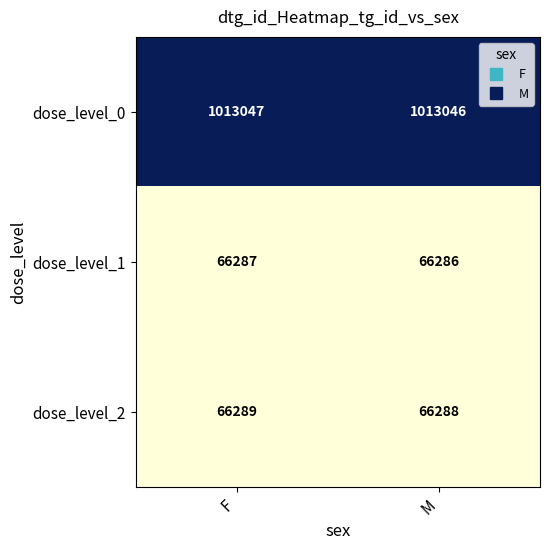

At which label is dose_level_1 closest to 66286?

M